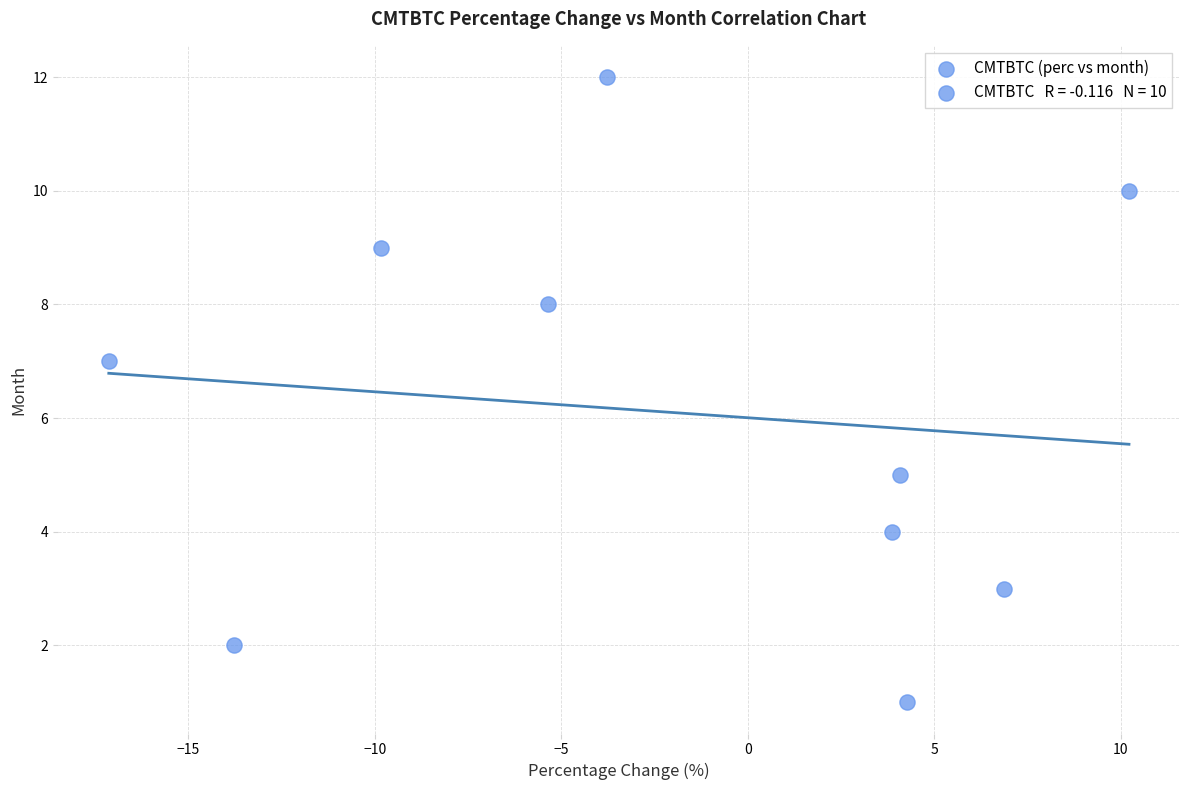

What is the average Y value?

6